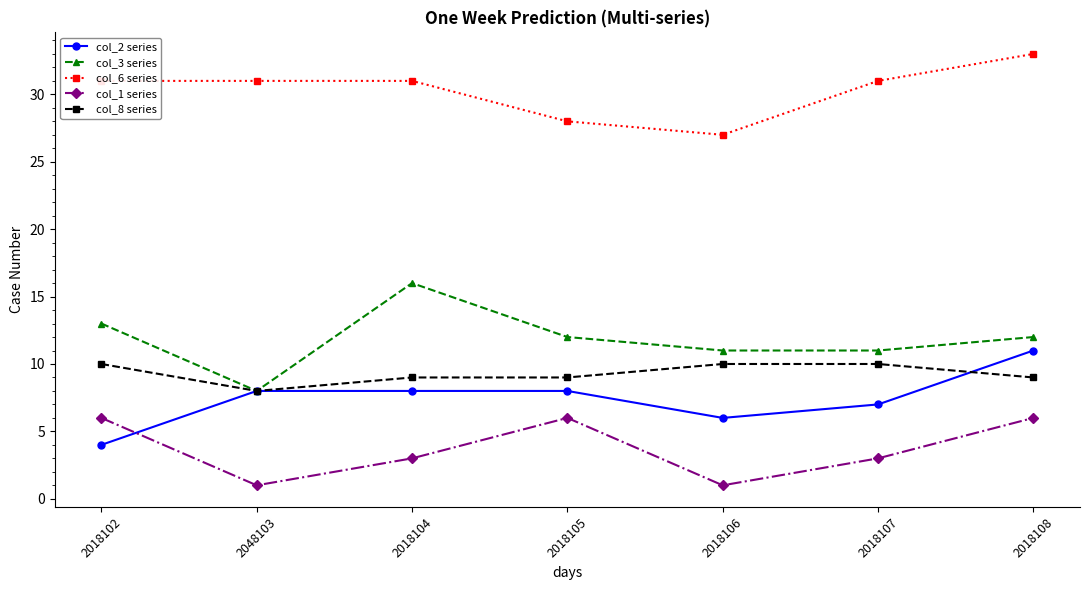

What is the difference between the maximum and minimum values in the col_1 series series?

5